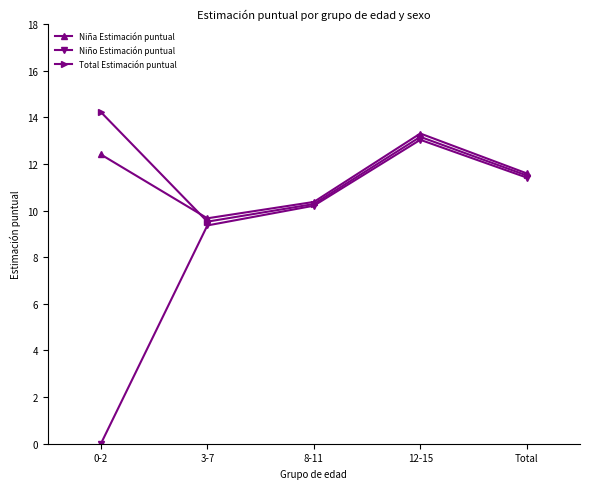

Where is the first local minimum for Niña Estimación puntual?

3-7